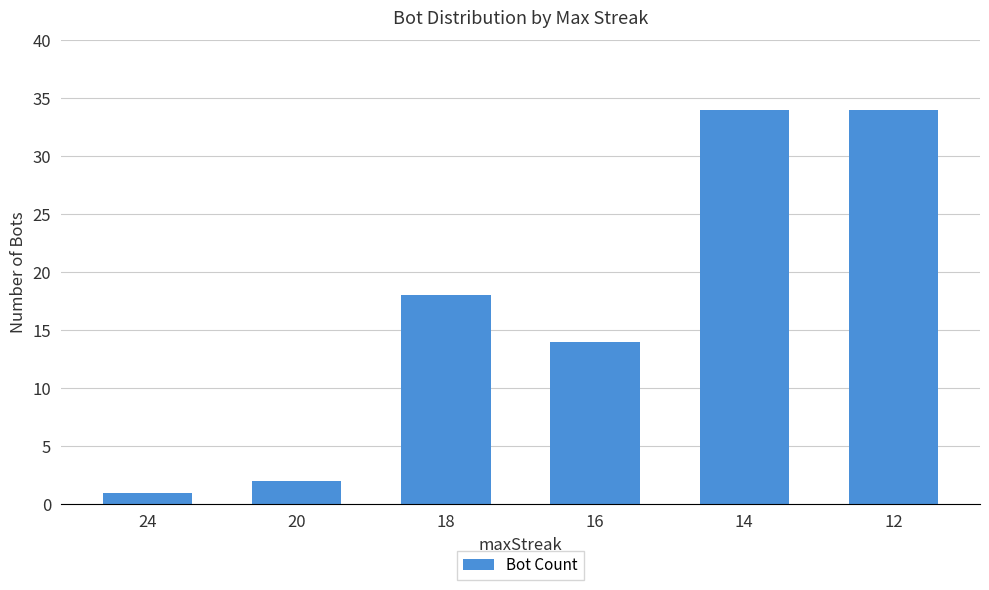

Which has a higher value, 20 or 14?

14